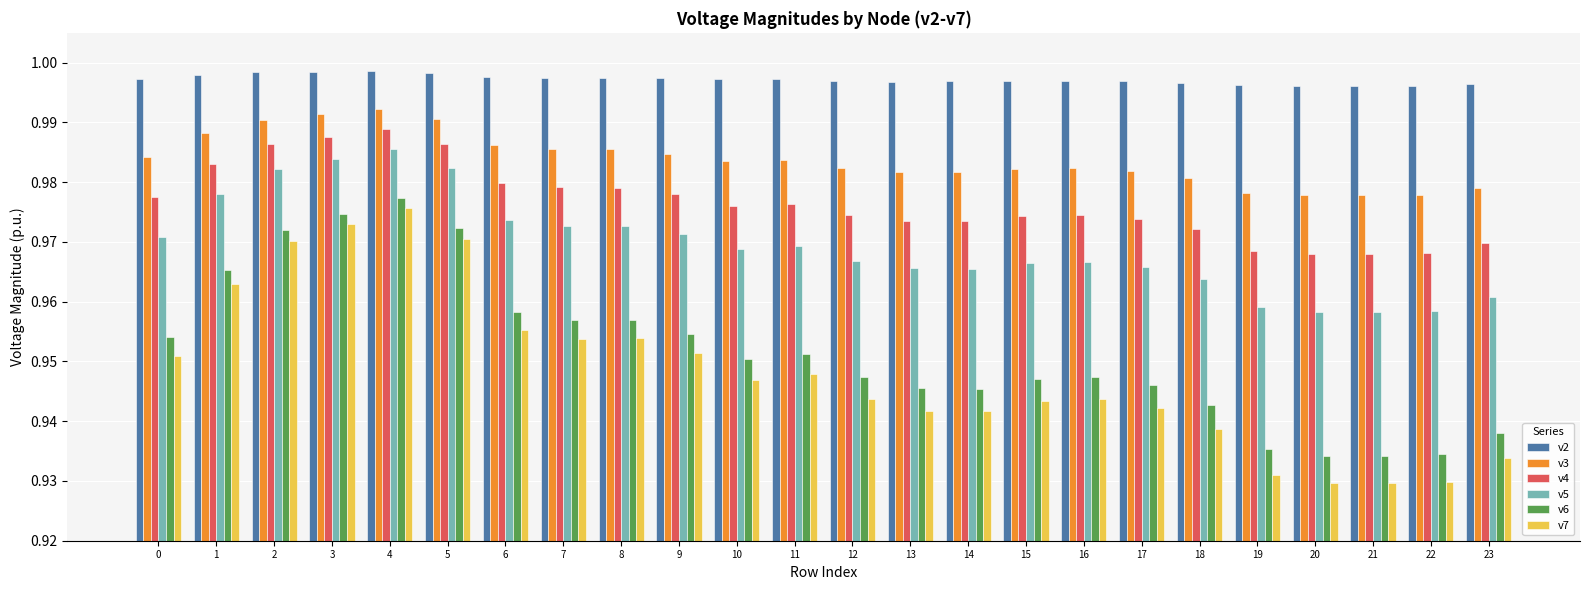

The value of v4 at 20 is 1.7. True or false?

False